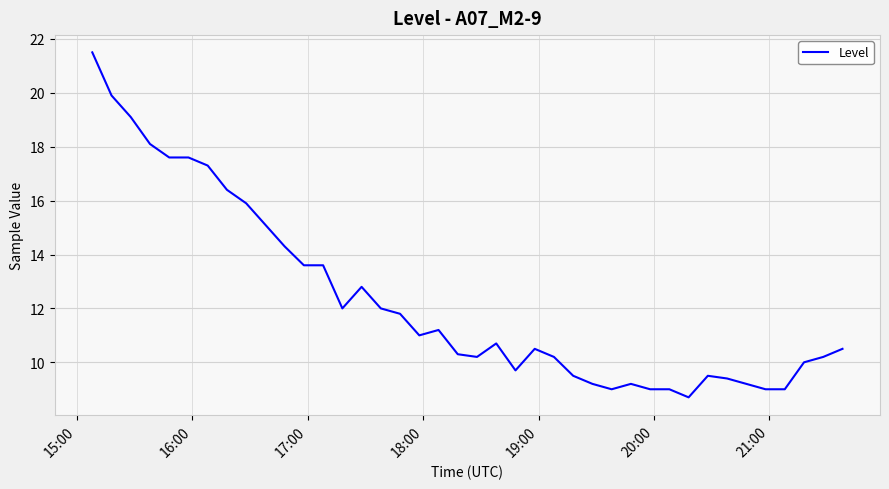

What is the minimum value shown in the chart?

8.7